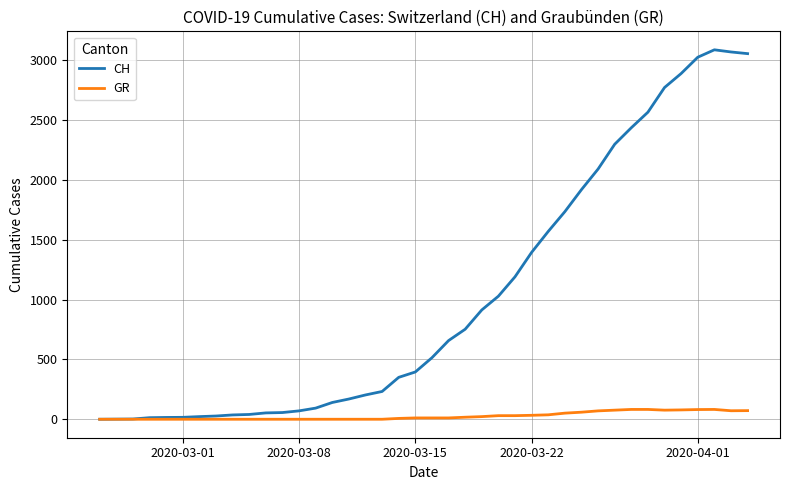

What is the greatest value displayed?

3086